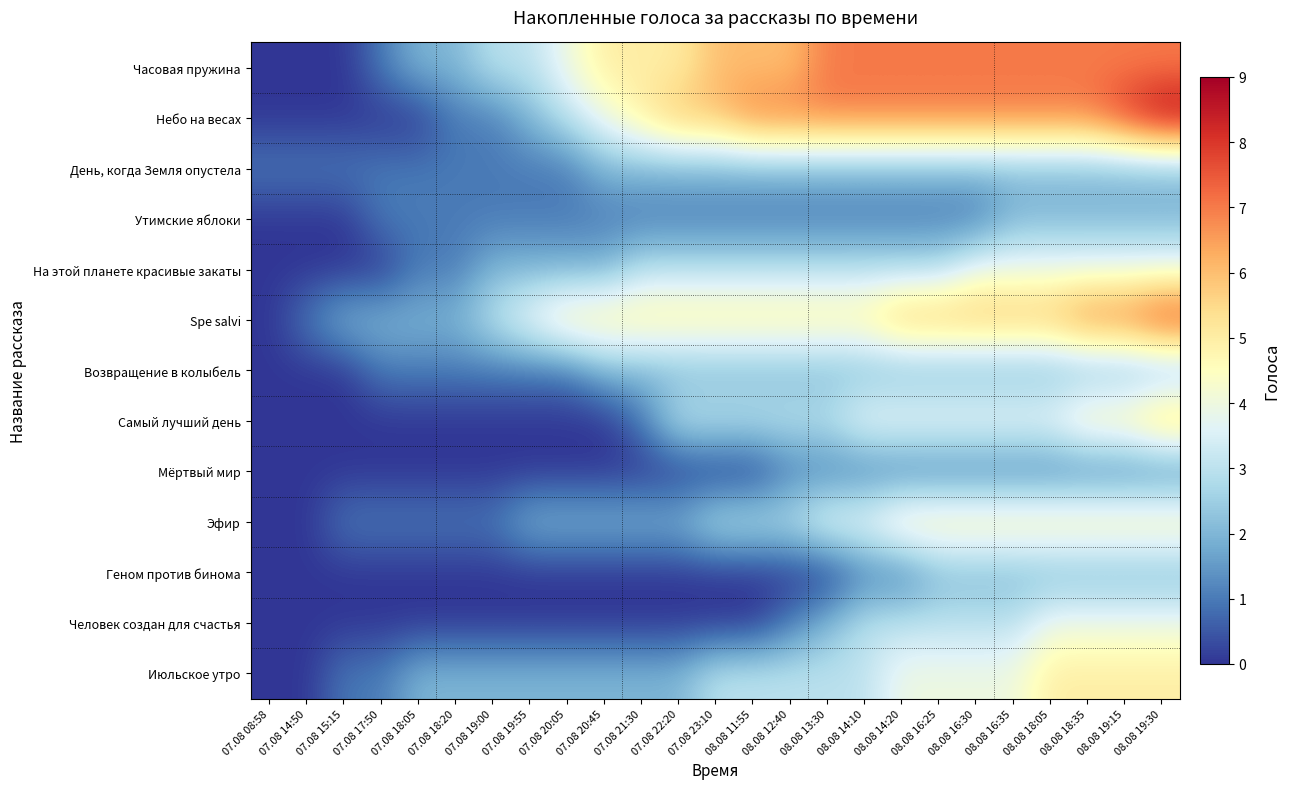

At which category is the sum across all series the highest?

08.08 19:30